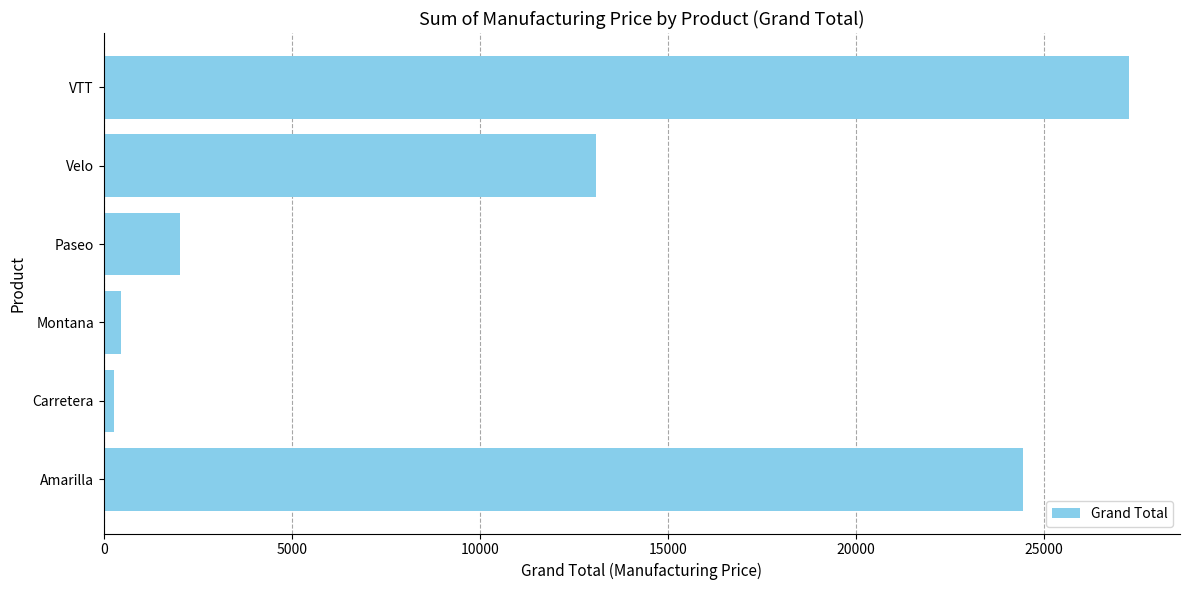

Reading bottom to top, transcribe all the data shown in this chart.

Amarilla=24440	Carretera=279	Montana=465	Paseo=2020	Velo=13080	VTT=27250